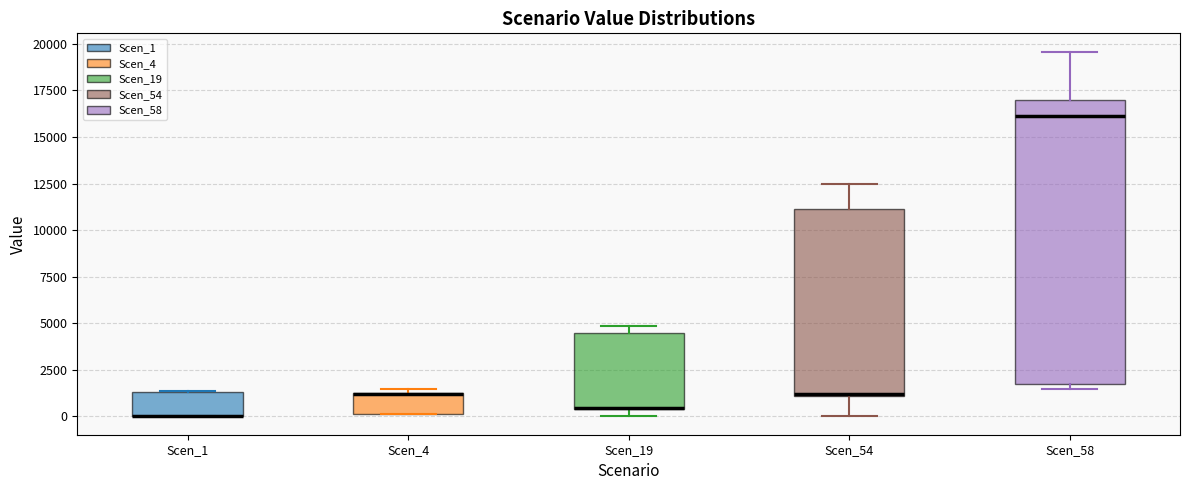

Reading left to right, read every box against the y-axis: the position of its median line, the range the box covers, and the ends of its whiskers. The values are not printed on the chart, so give them approximately, as read against the axis.

Scen_1: median 0 (drawn on the box's lower edge), box 0 to 1500, whiskers 0 to 1500
Scen_4: median 1000 (drawn on the box's upper edge), box 0 to 1500, whiskers 0 to 1500 (just above the box's upper edge)
Scen_19: median 500 (drawn on the box's lower edge), box 500 to 4500, whiskers 0 to 5000
Scen_54: median 1000, box 1000 to 11000, whiskers 0 to 12500
Scen_58: median 16000, box 1500 to 17000, whiskers 1500 (just below the box's lower edge) to 19500